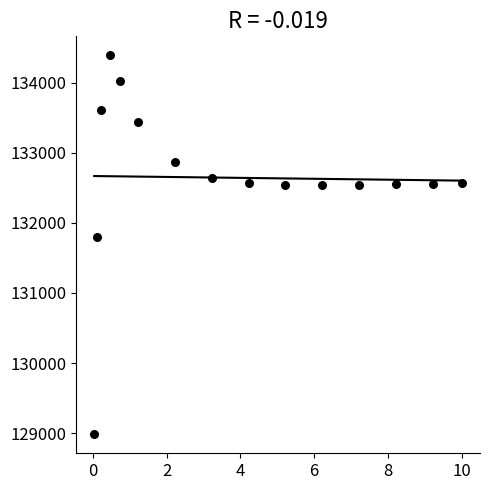

What Y value in the scatter plot is closest to 131687?

131804.7